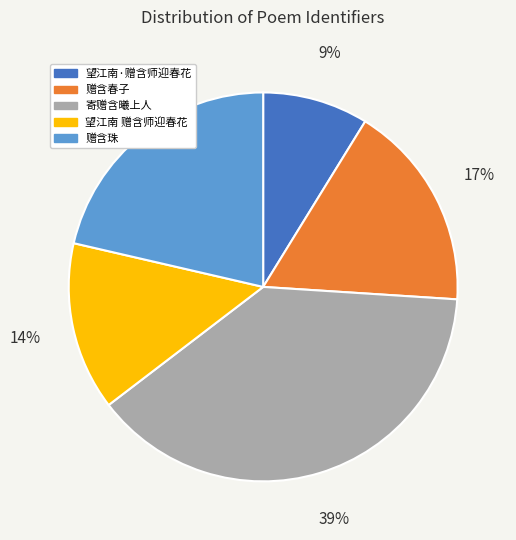

Does 赠含春子 account for over 50% of the chart?

No